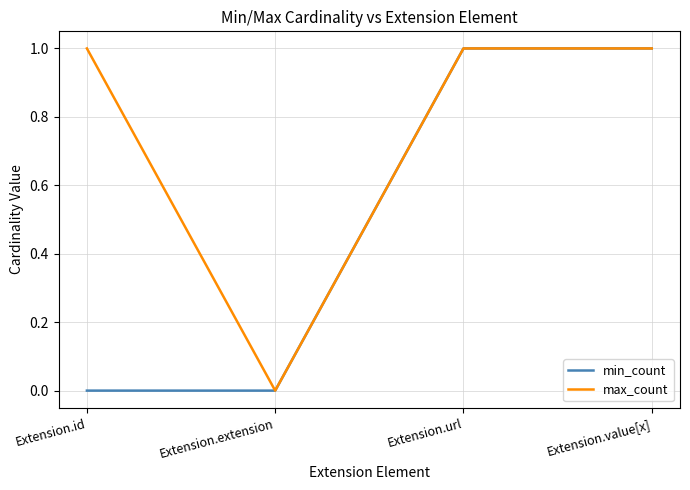

Does the chart display data point markers on the line(s)?

No